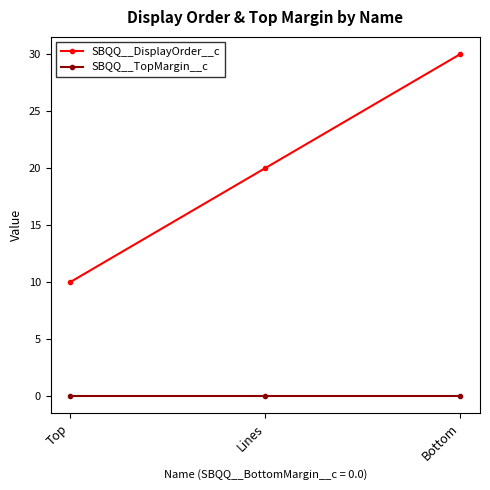

Is it true that SBQQ__DisplayOrder__c equals 20 at Lines?

True